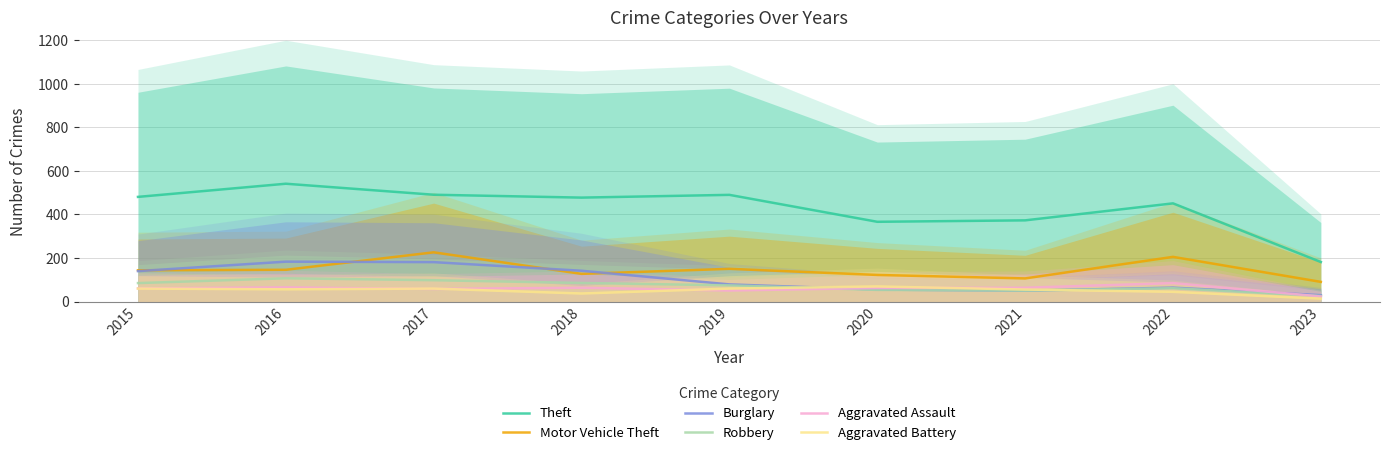

What value does the Theft series have at 2021?

372.9